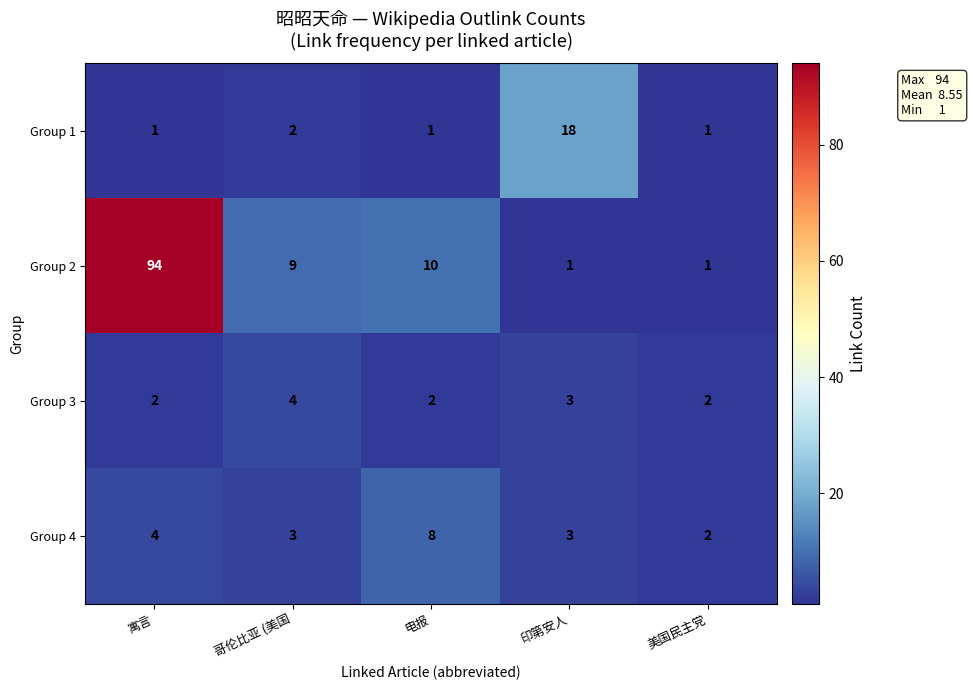

What is the maximum value shown in the chart?

94